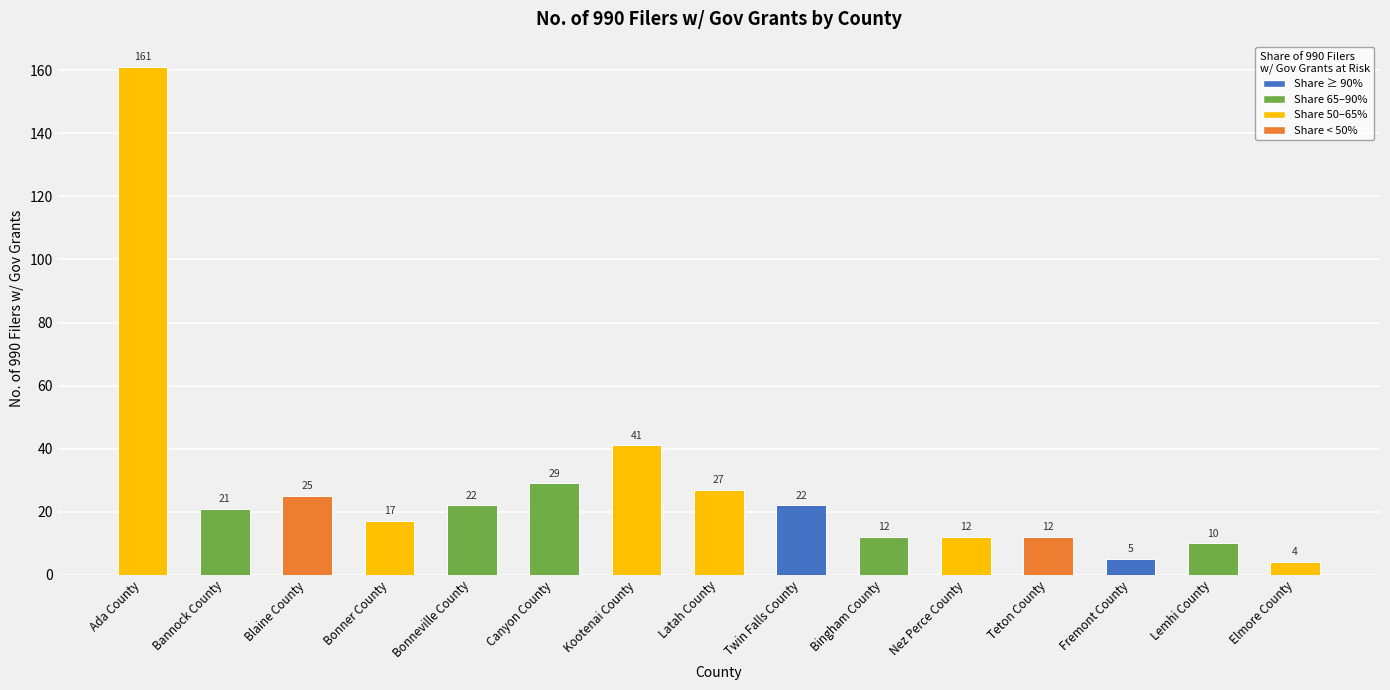

What is the change in value from Bonner County to Nez Perce County?

-5